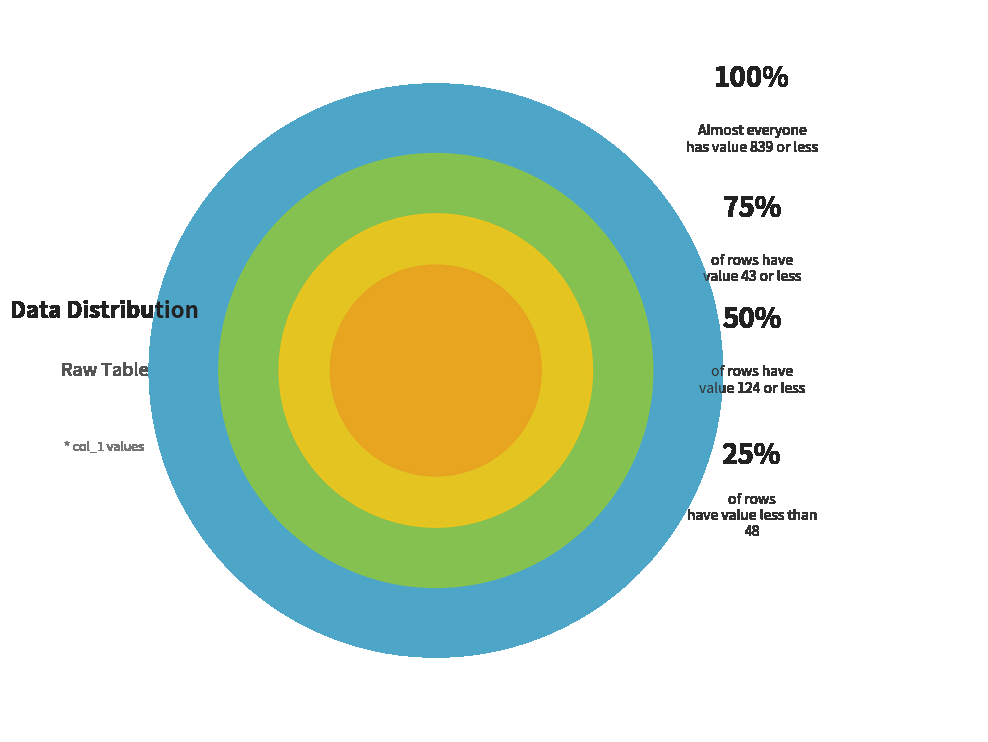

Which has a higher value, 7 or 3?

7